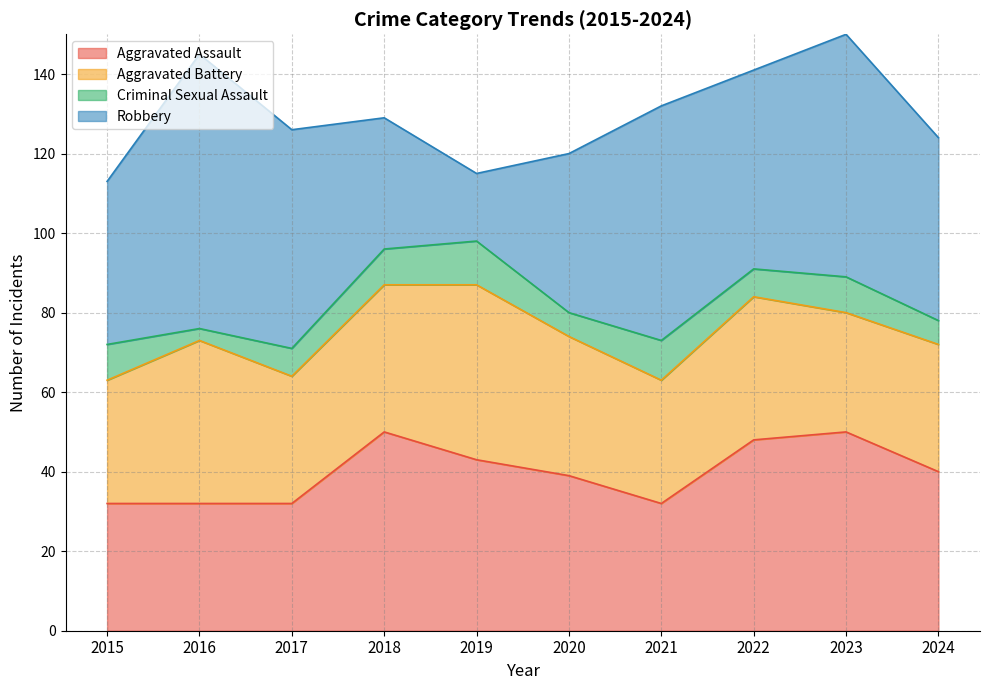

What is the value of the Robbery point at the 6th from the left?

40